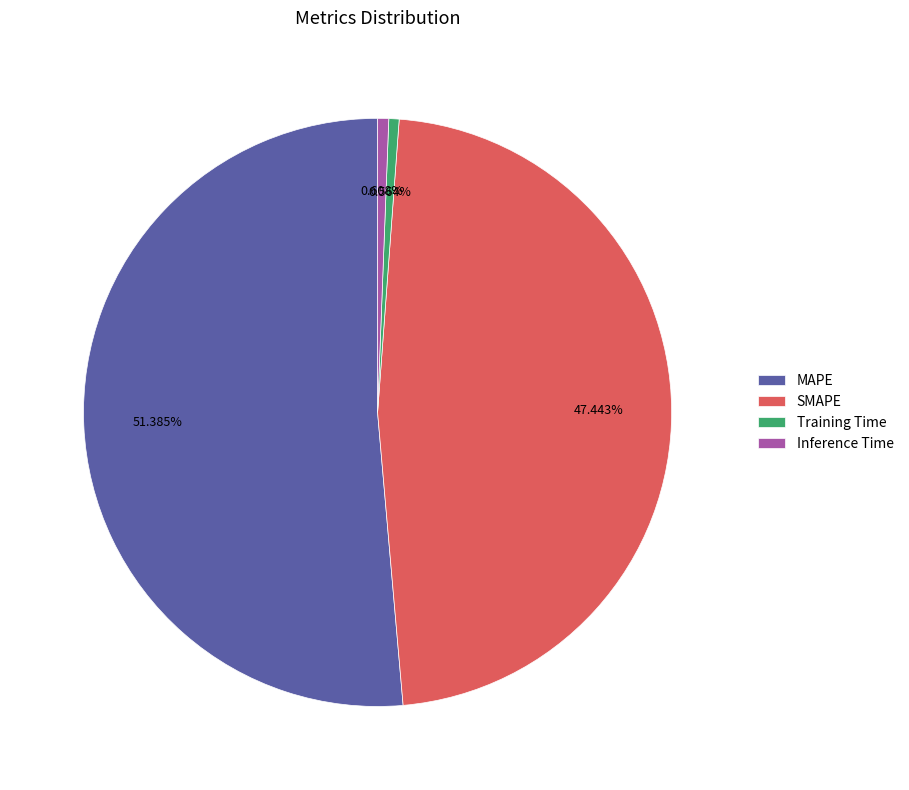

Is it true that Training Time is 1% of the pie?

True